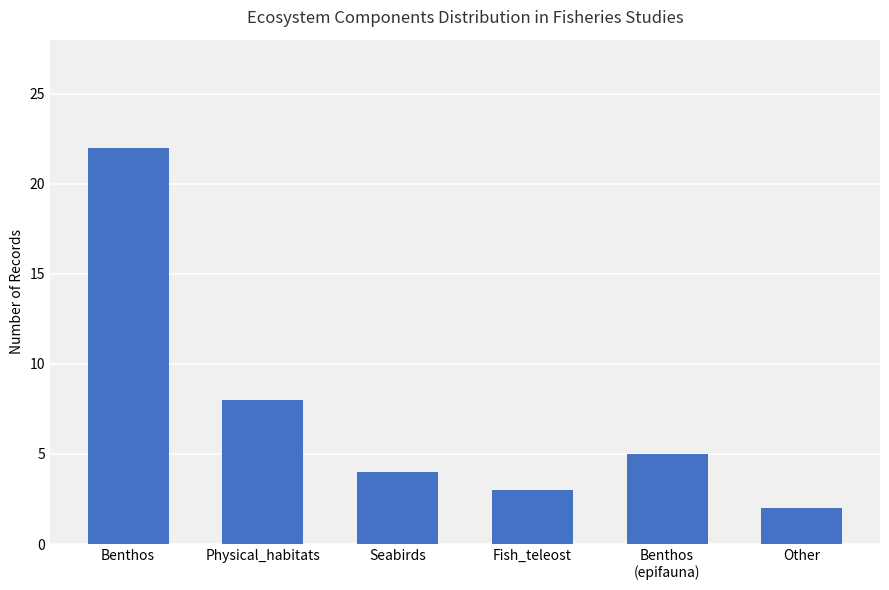

List the labels in order of value, largest first.

Benthos, Physical_habitats, Benthos
(epifauna), Seabirds, Fish_teleost, Other